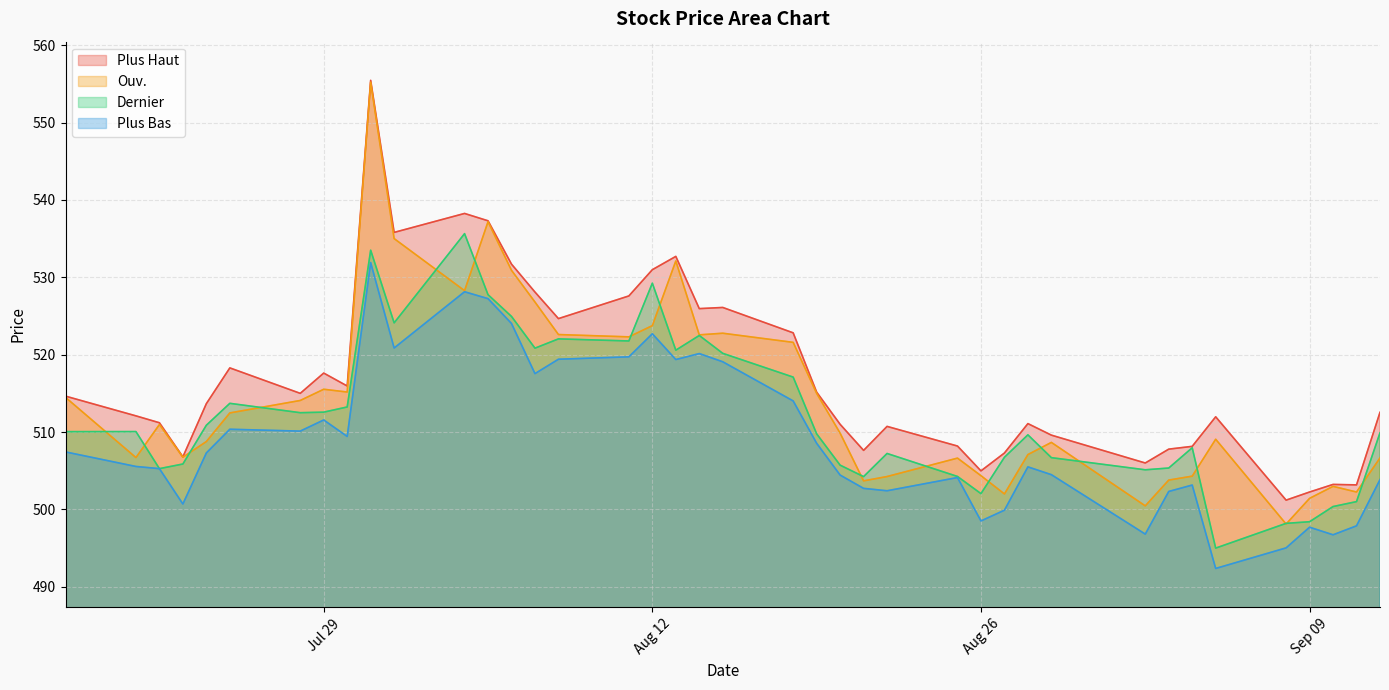

What are all the series names shown in the legend?

Plus Haut, Ouv., Dernier, Plus Bas